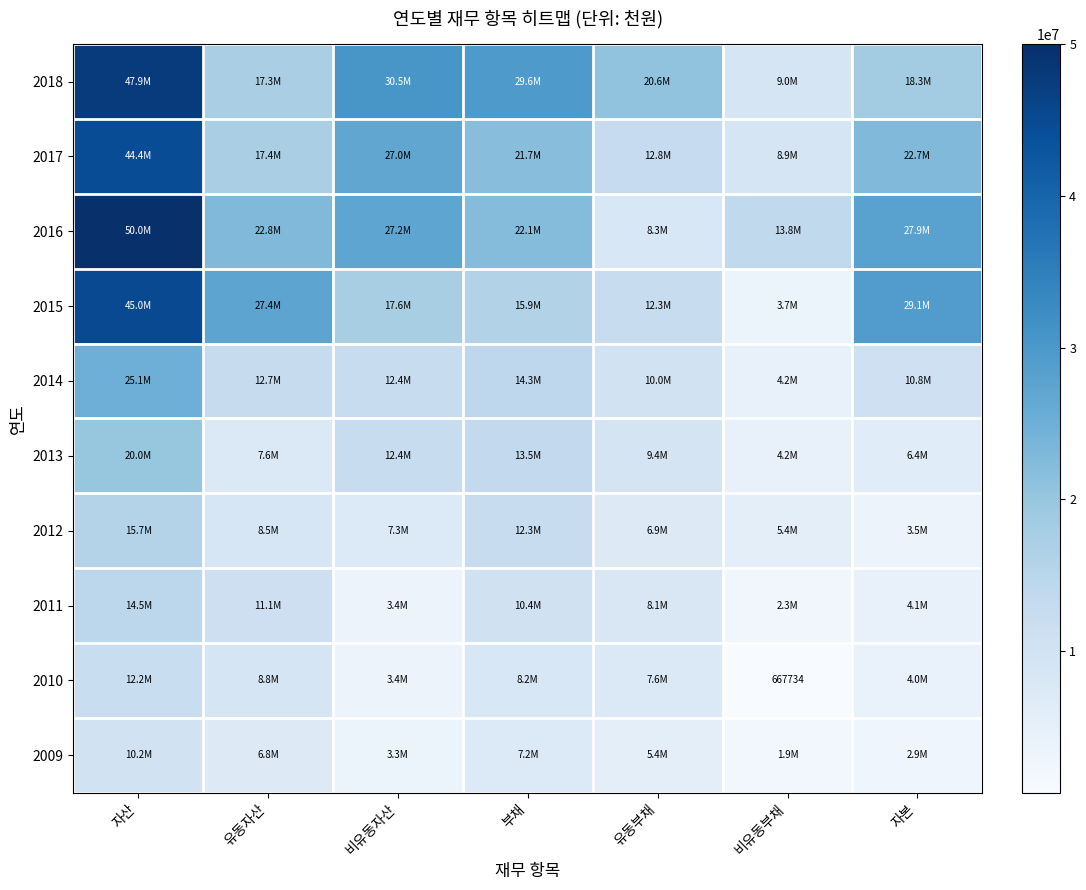

At which label does 2018 reach its minimum?

비유동부채